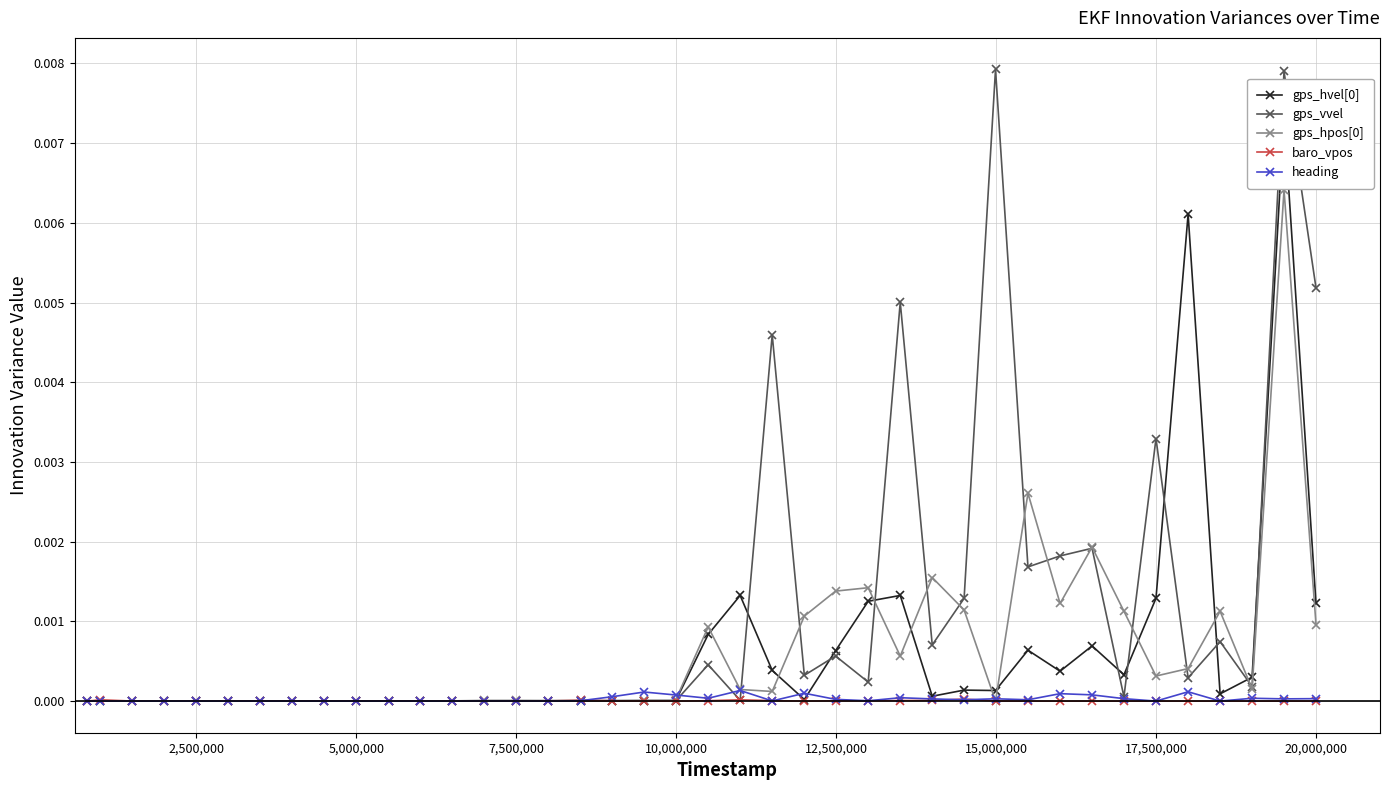

Which series has the largest total across all categories?

gps_vvel